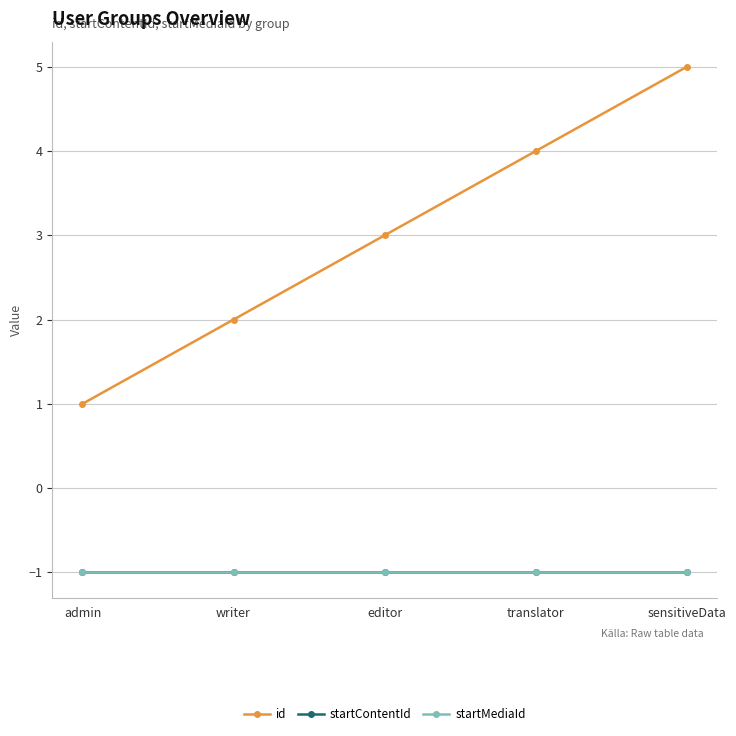

What is the approximate value of startMediaId at sensitiveData?

-1